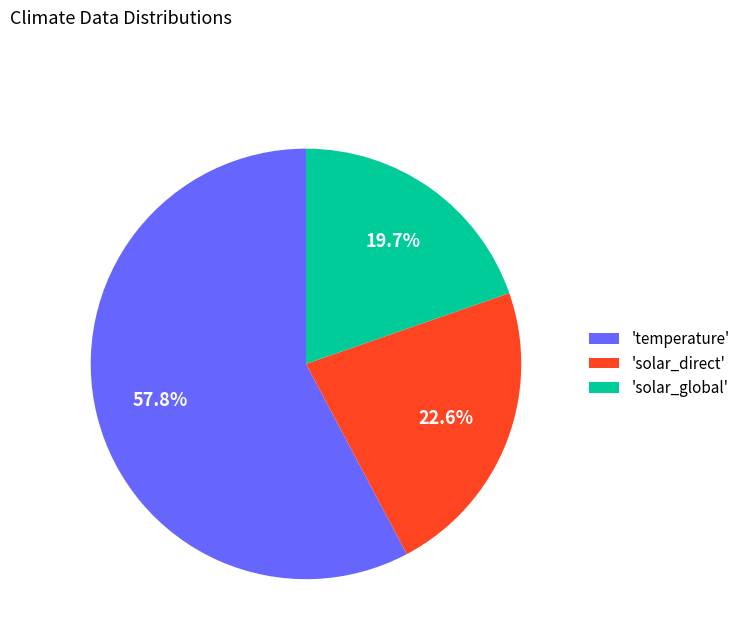

Between 'solar_direct' and 'solar_global', which is larger?

'solar_direct'